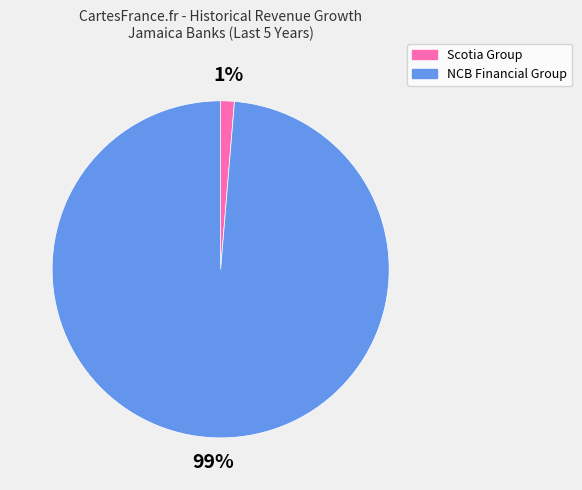

True or false: Scotia Group accounts for 1% of the total.

True